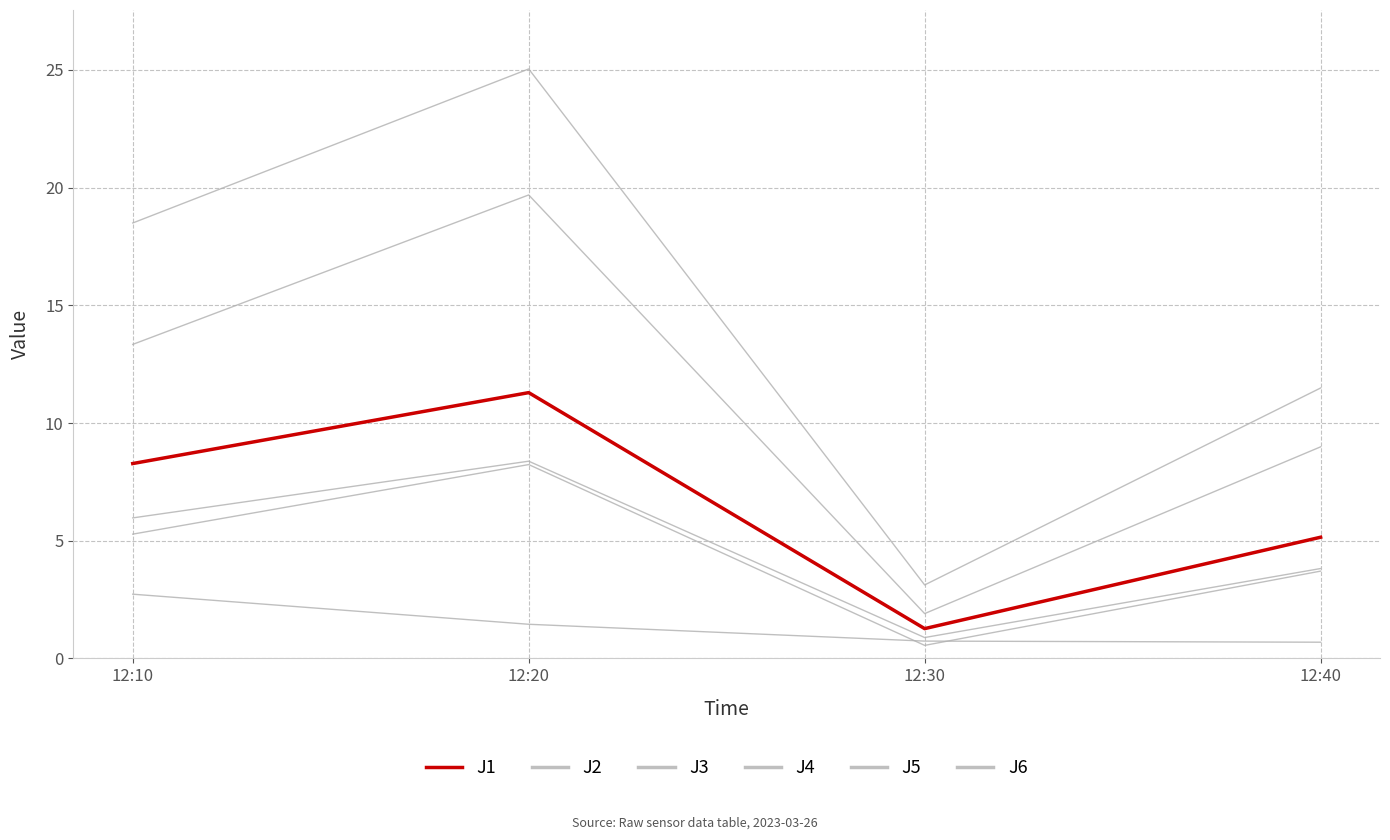

True or false: J3 has more than 2 points higher than both neighbors.

False